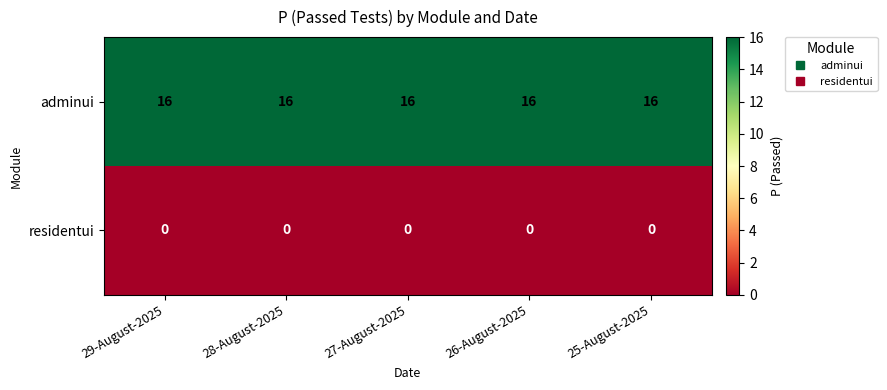

Is the value of residentui at 25-August-2025 greater than the value of adminui at 29-August-2025?

No